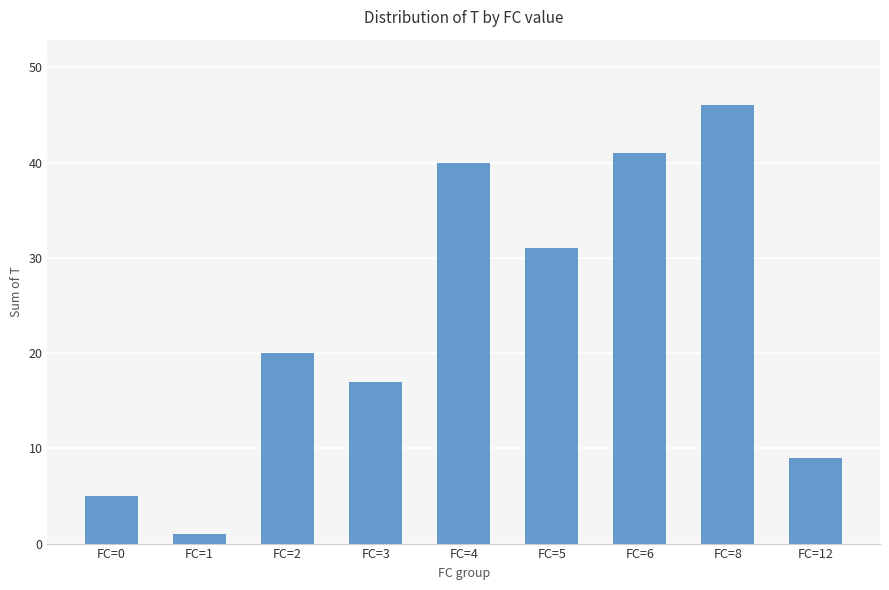

What is the sum of all values?

210